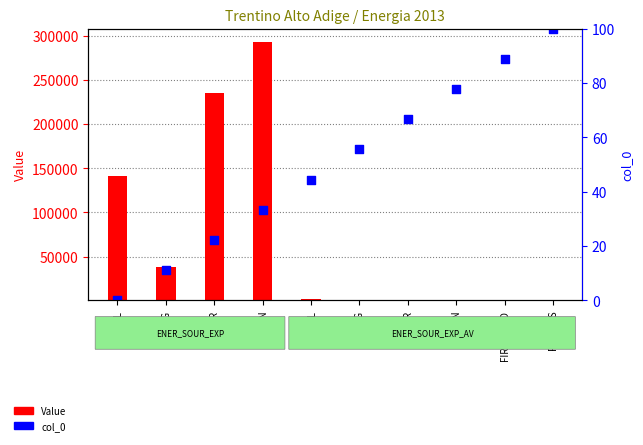

What are all the series names shown in the legend?

Value, col_0